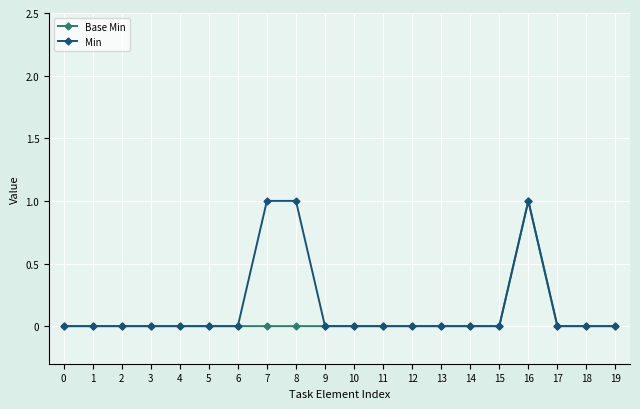

True or false: Min has a value of 1 at 7.

True